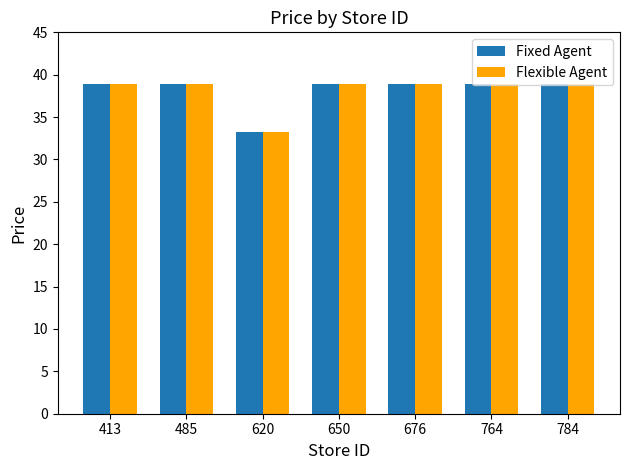

How many series are shown in this chart?

2